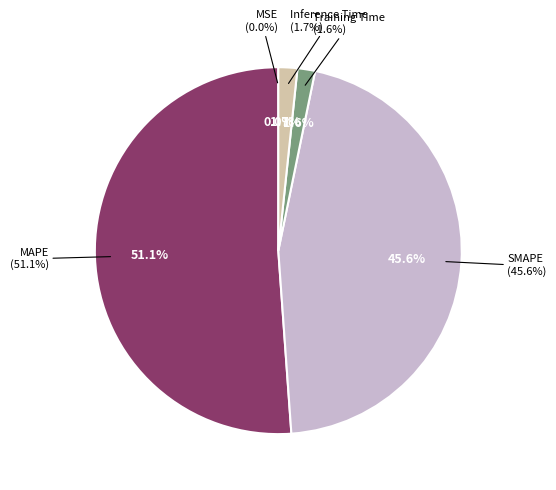

Does Training Time account for over 50% of the chart?

No